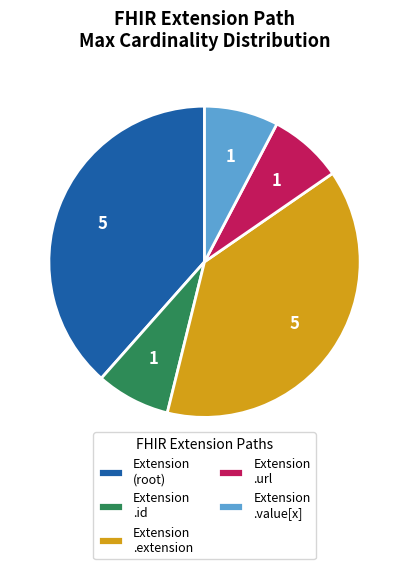

How many segments does this pie chart have?

5